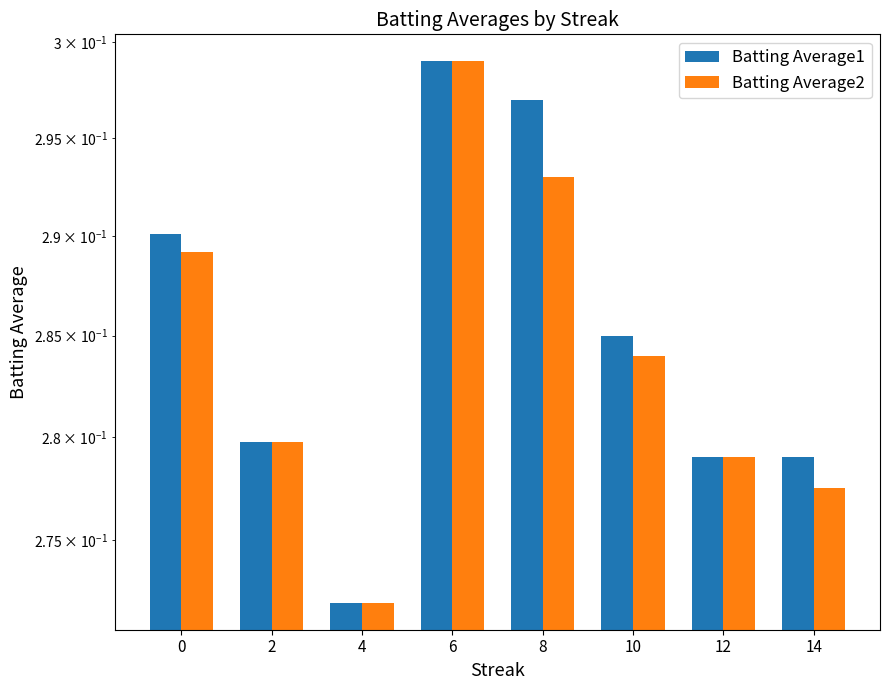

Reading right to left, transcribe all the data shown in this chart.

Batting Average1: 0.3	0.3	0.3	0.3	0.3	0.3	0.3	0.3
Batting Average2: 0.3	0.3	0.3	0.3	0.3	0.3	0.3	0.3